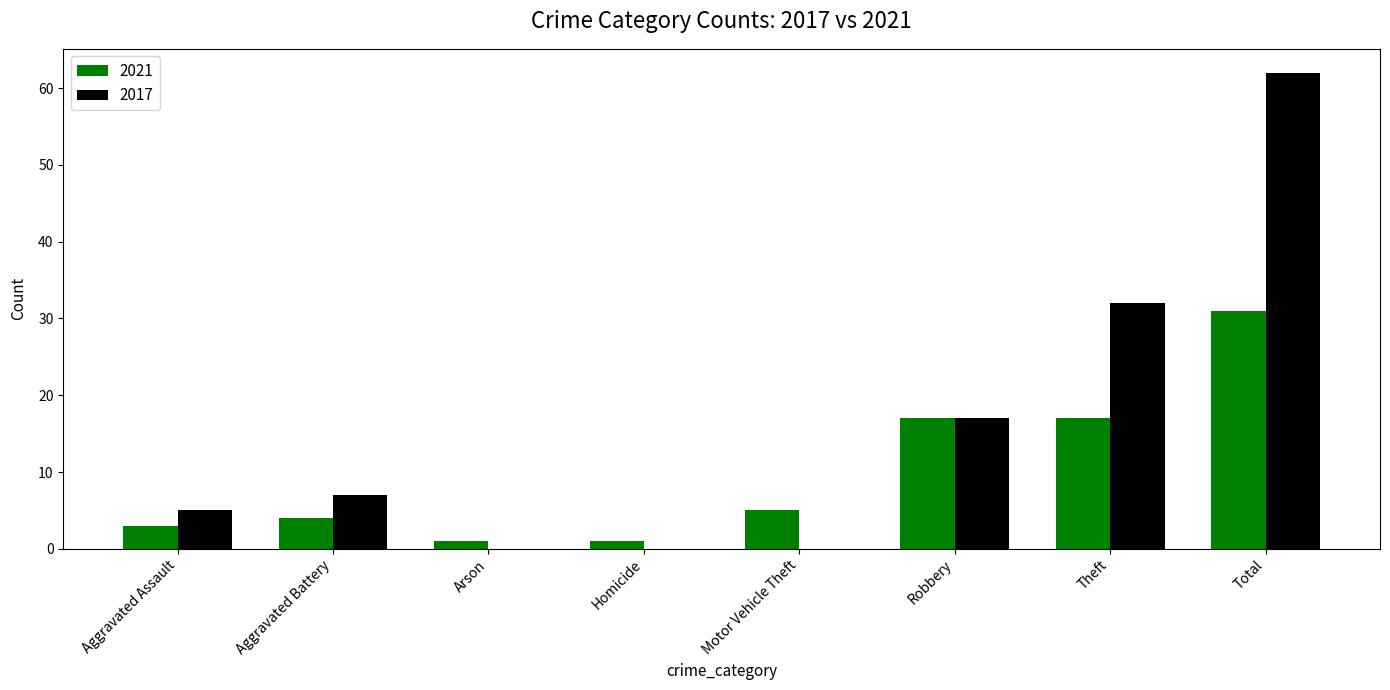

Is it true that 2017 equals 7 at Aggravated Battery?

True